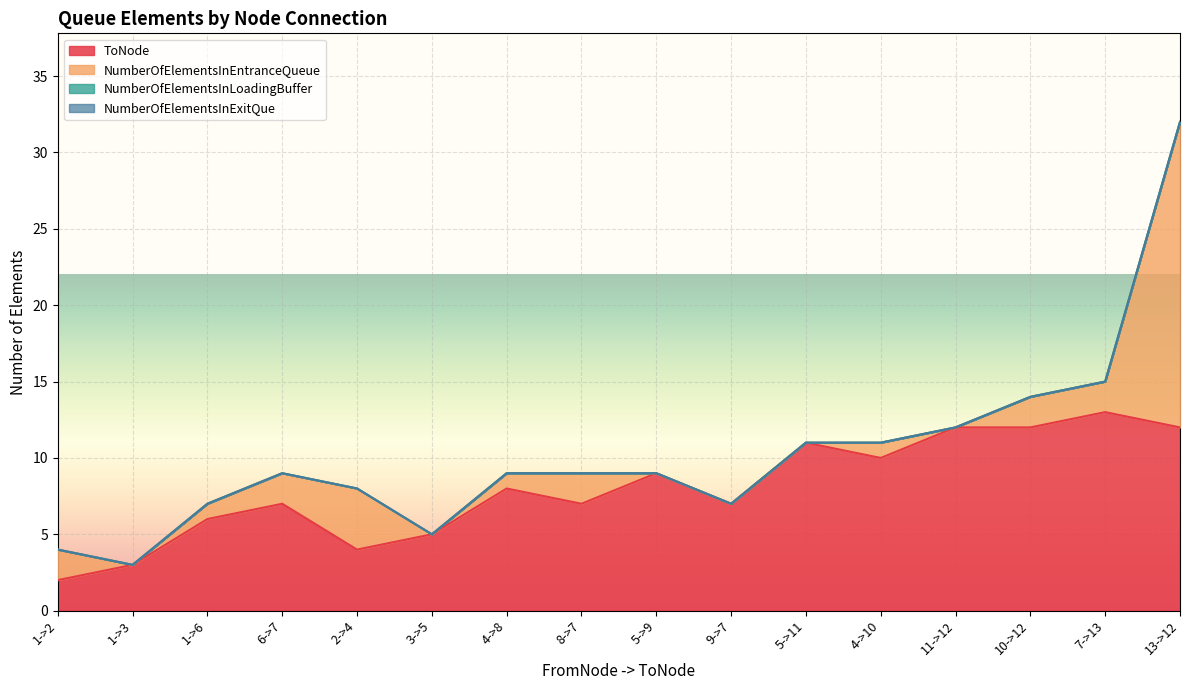

What is the average value of the NumberOfElementsInEntranceQueue series?

2